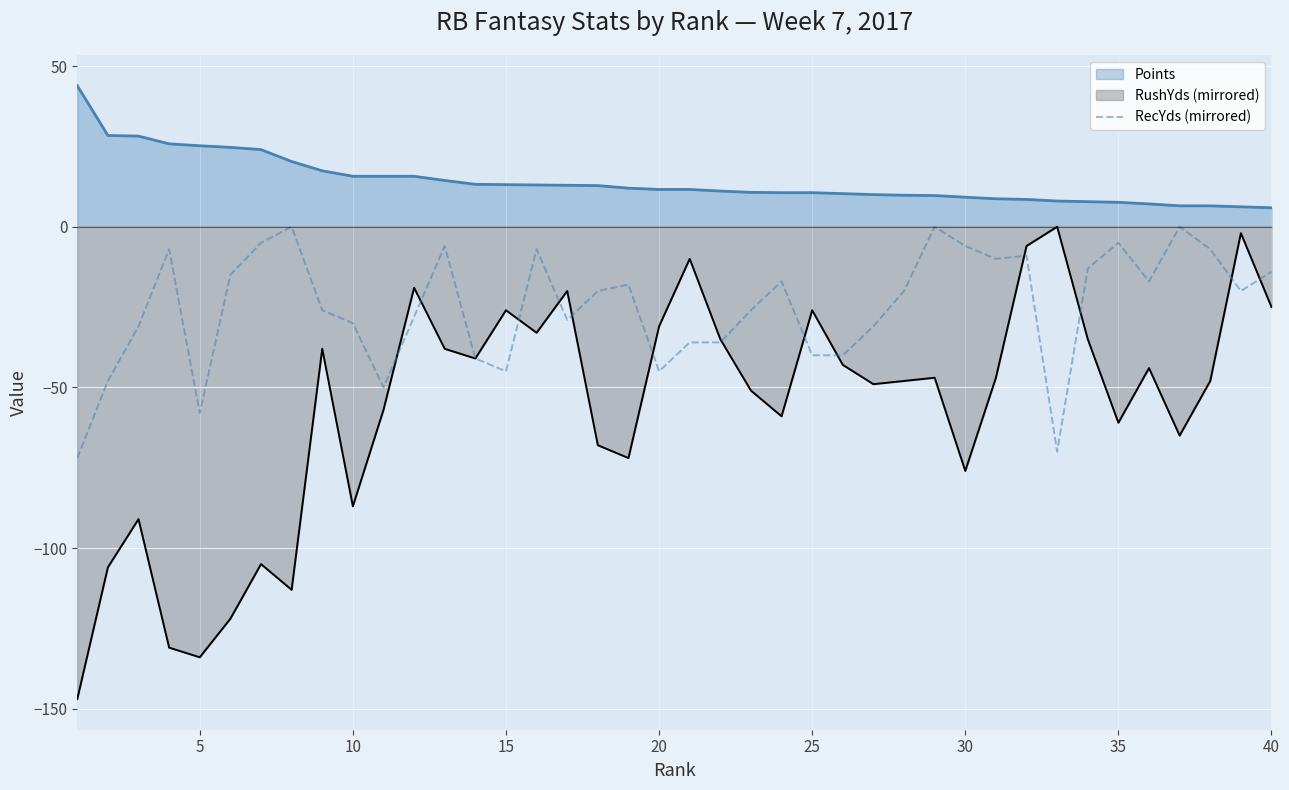

The RecYds (mirrored) series shows -30.0 at 10. True or false?

True